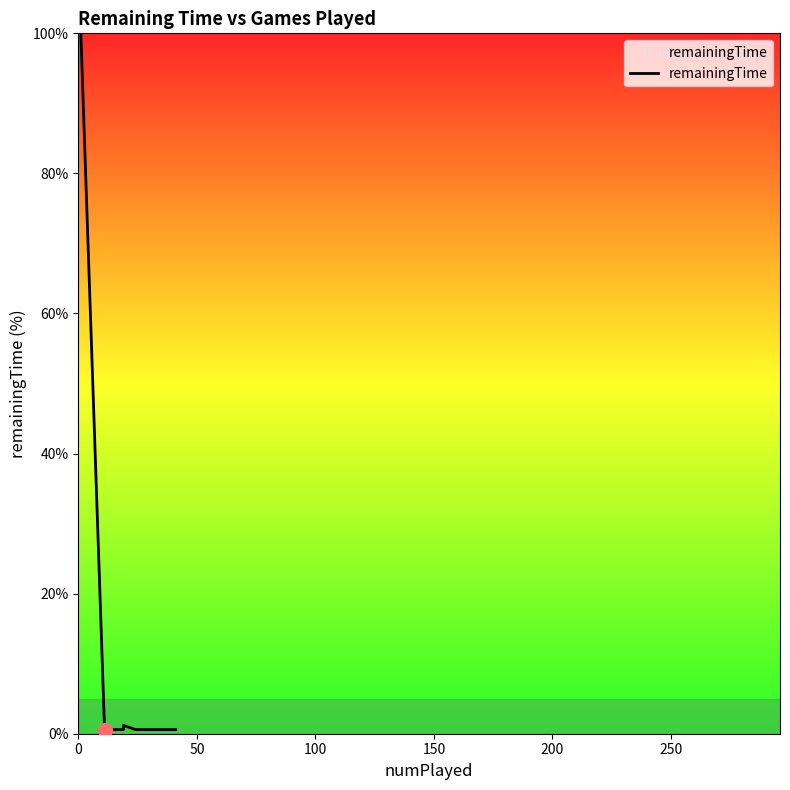

How many categories are shown in the chart?

20